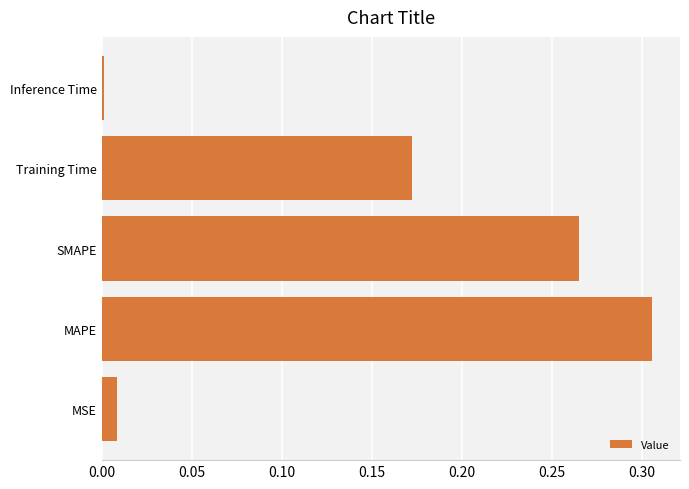

At which category does the chart reach its minimum across all series?

Inference Time